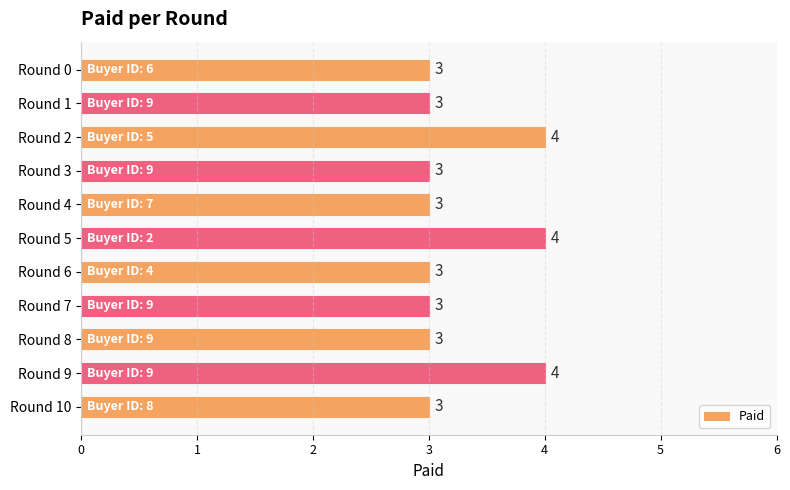

Are the bars horizontal?

Yes